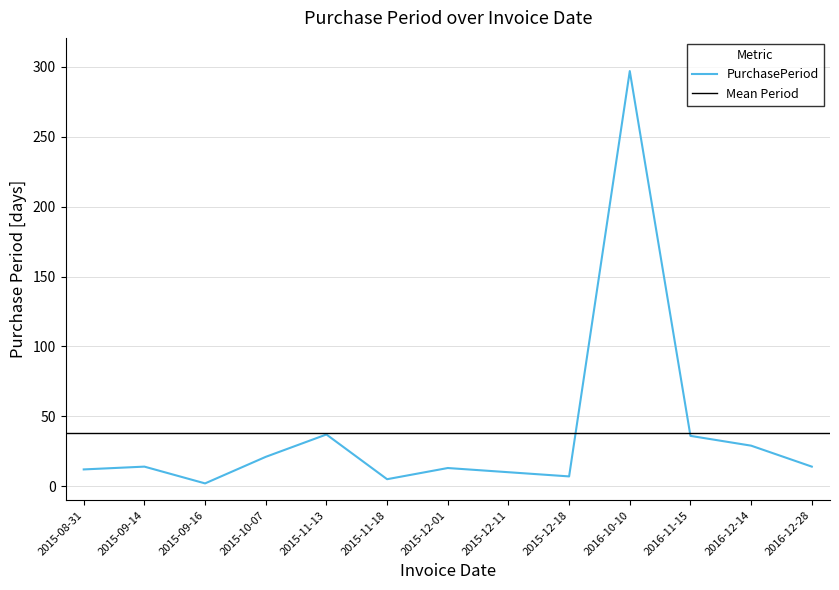

Is this an area chart (filled region under the line)?

No